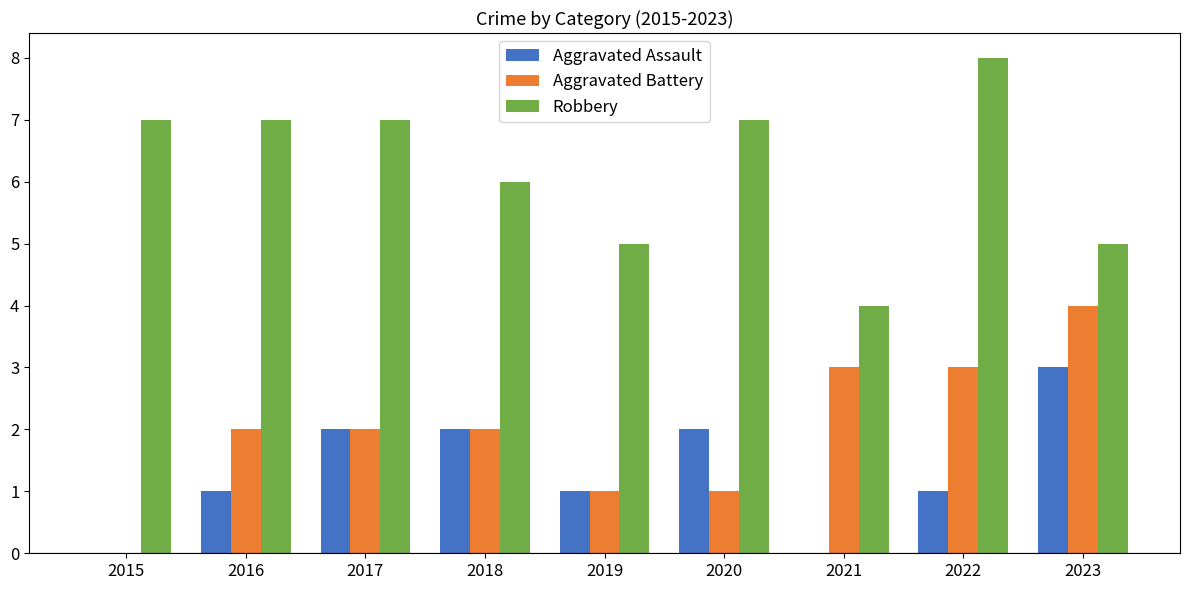

Reading left to right, what are all the values shown in this chart?

Aggravated Assault: 2015=0	2016=1	2017=2	2018=2	2019=1	2020=2	2021=0	2022=1	2023=3
Aggravated Battery: 2015=0	2016=2	2017=2	2018=2	2019=1	2020=1	2021=3	2022=3	2023=4
Robbery: 2015=7	2016=7	2017=7	2018=6	2019=5	2020=7	2021=4	2022=8	2023=5